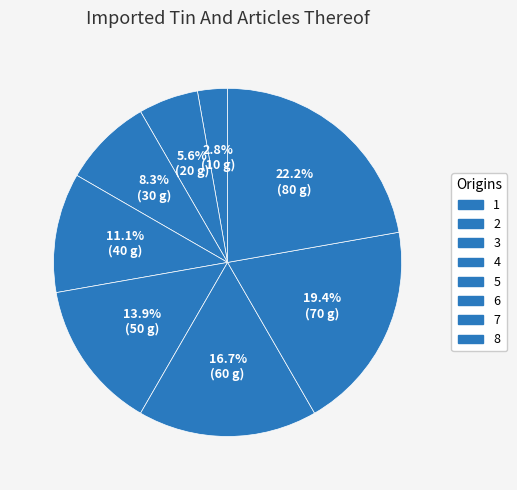

What portion of the pie excludes 7?

80.6%